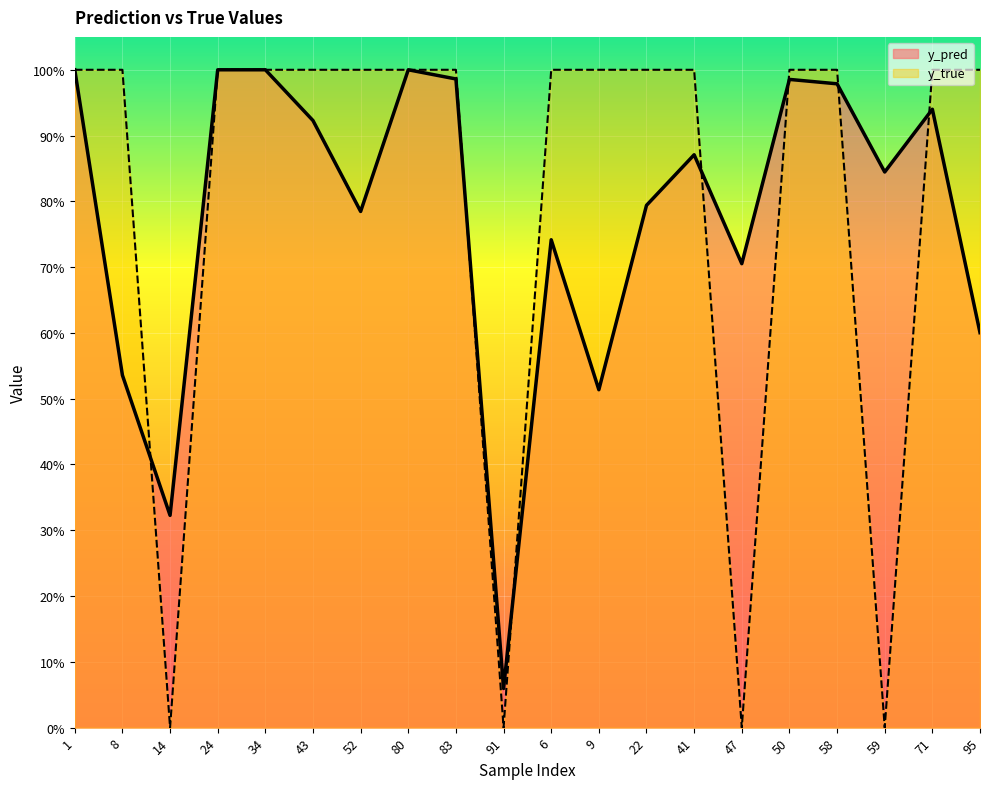

Between 43 and 8, which is larger?

43